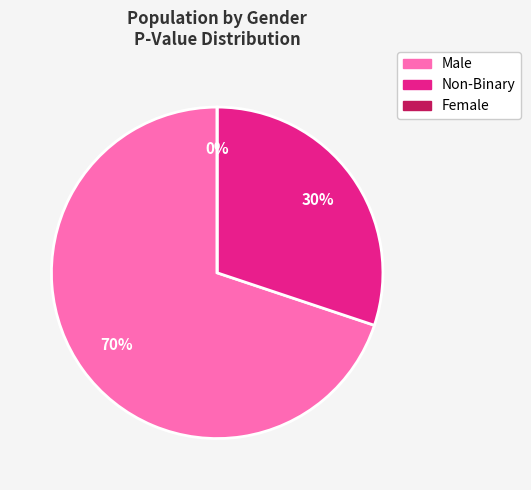

How many segments does this pie chart have?

3